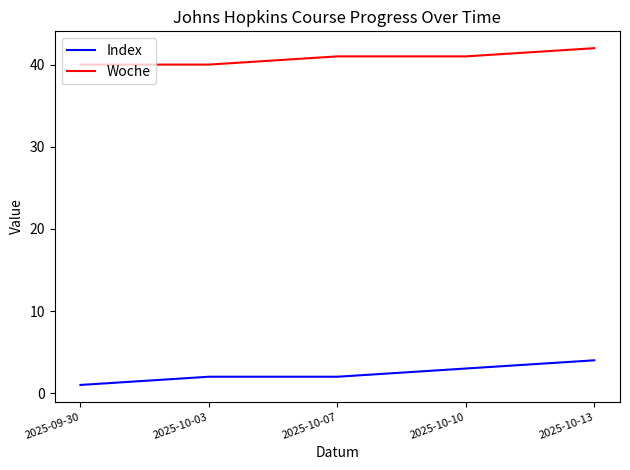

Does the chart display data point markers on the line(s)?

No